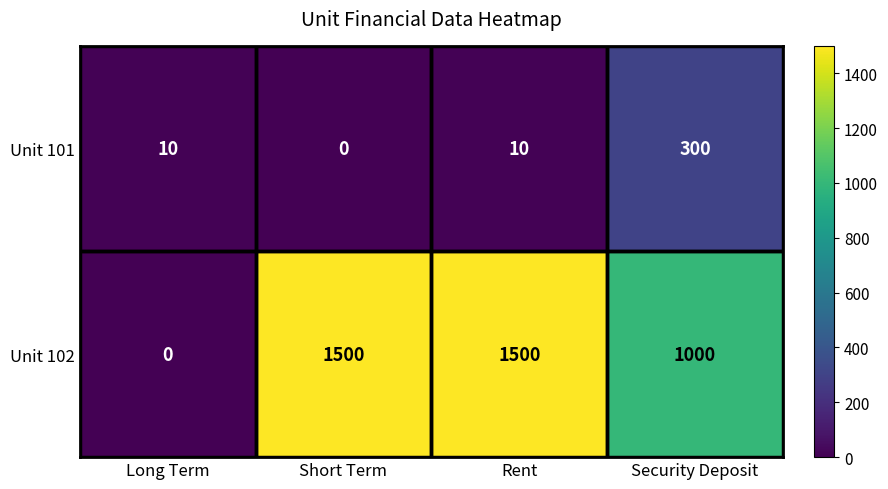

What is the maximum value shown in the chart?

1500